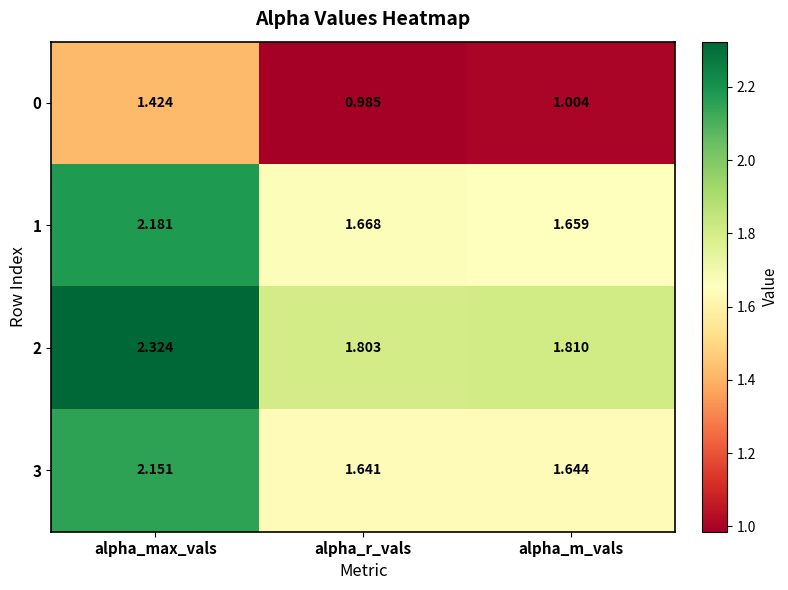

Which category has the lowest value across all series?

alpha_r_vals